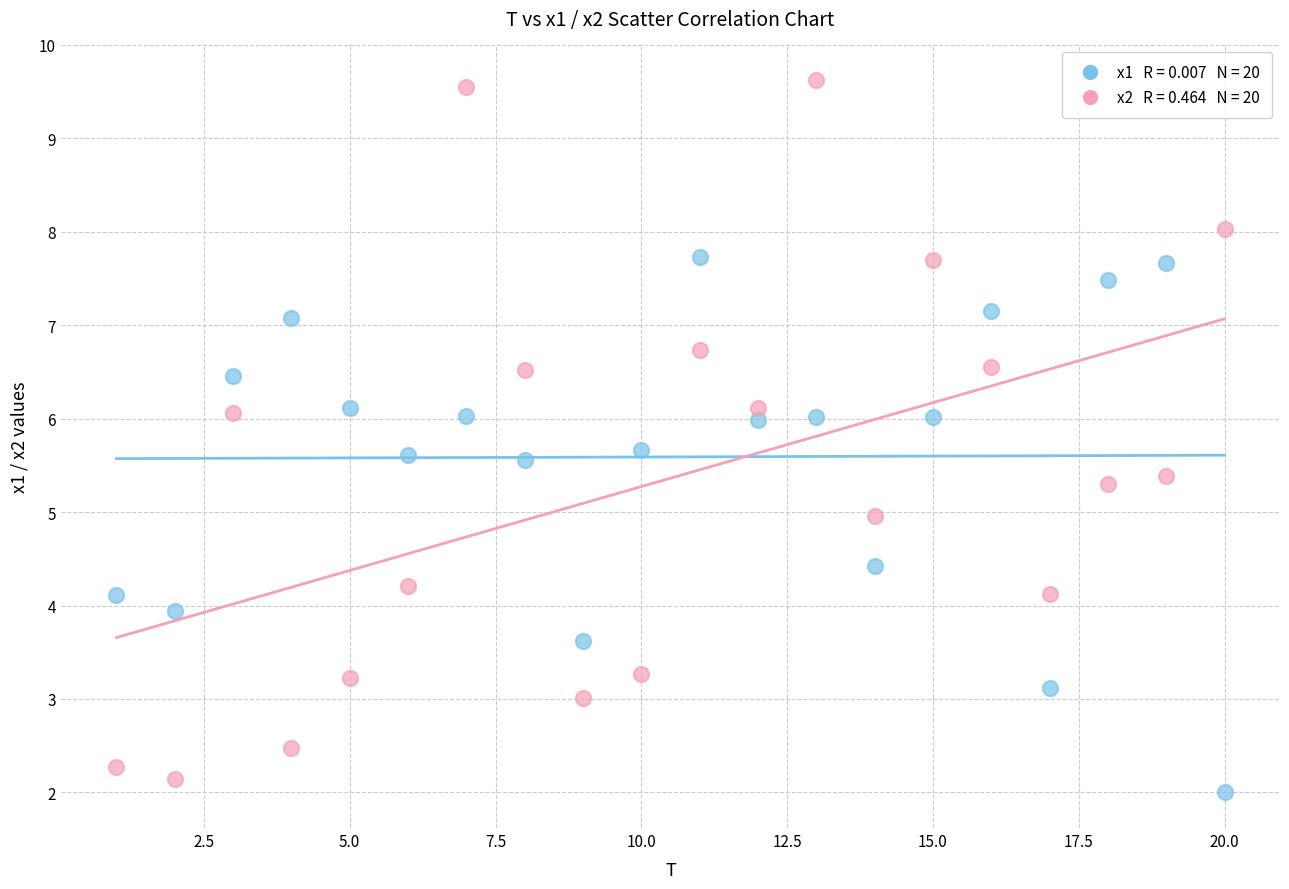

Across all data points, what is the range of X values (max minus min)?

19.0